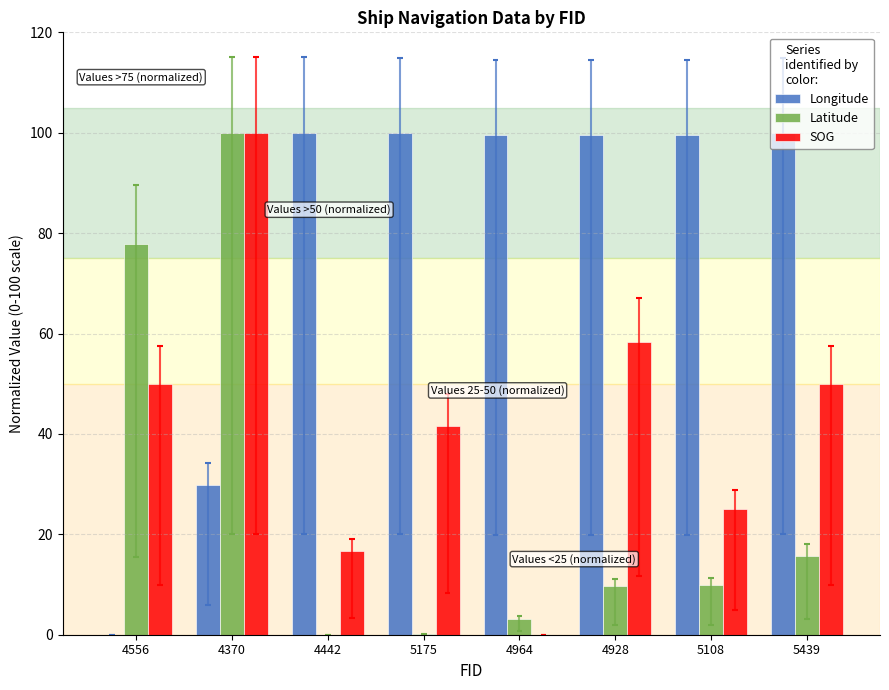

What is the difference between the SOG values at 4556 and 5175?

8.3